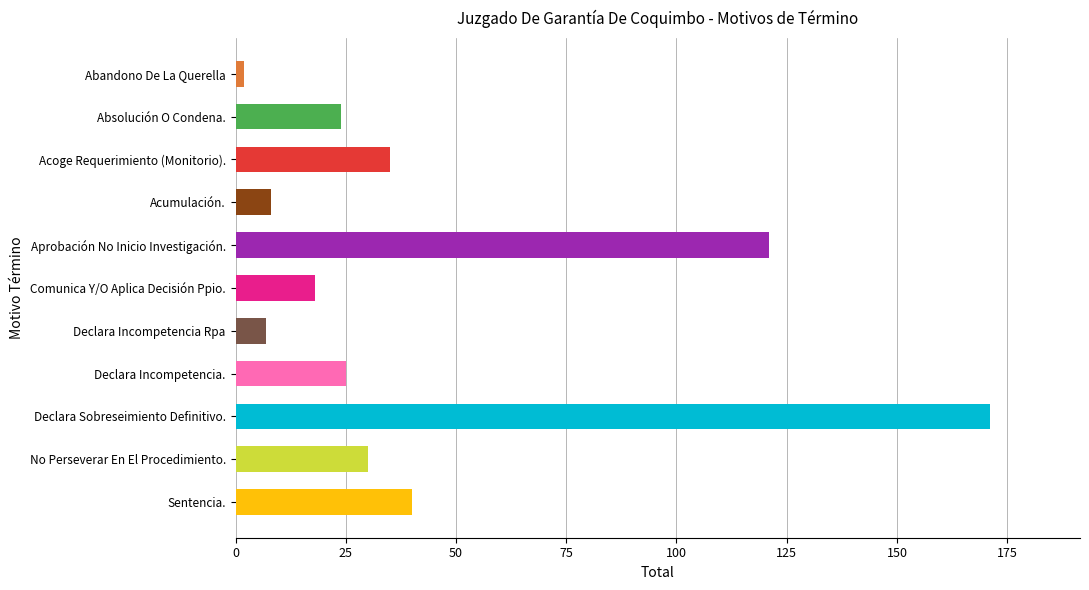

What is the ratio of the value at Acoge Requerimiento (Monitorio). to the value at No Perseverar En El Procedimiento.?

1.2